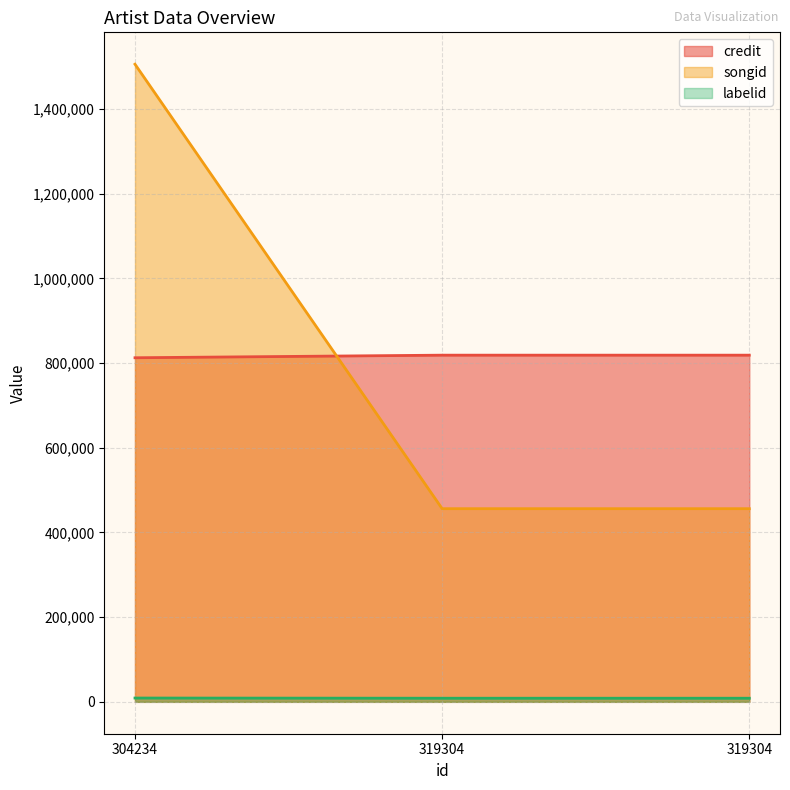

Rank the series at 319304 from lowest to highest value.

labelid, credit, songid